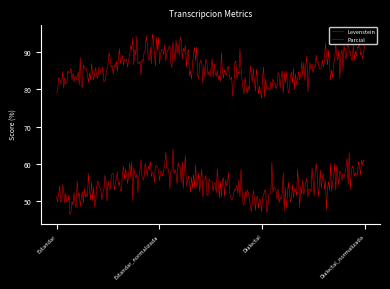

How many lines are shown in the chart?

2